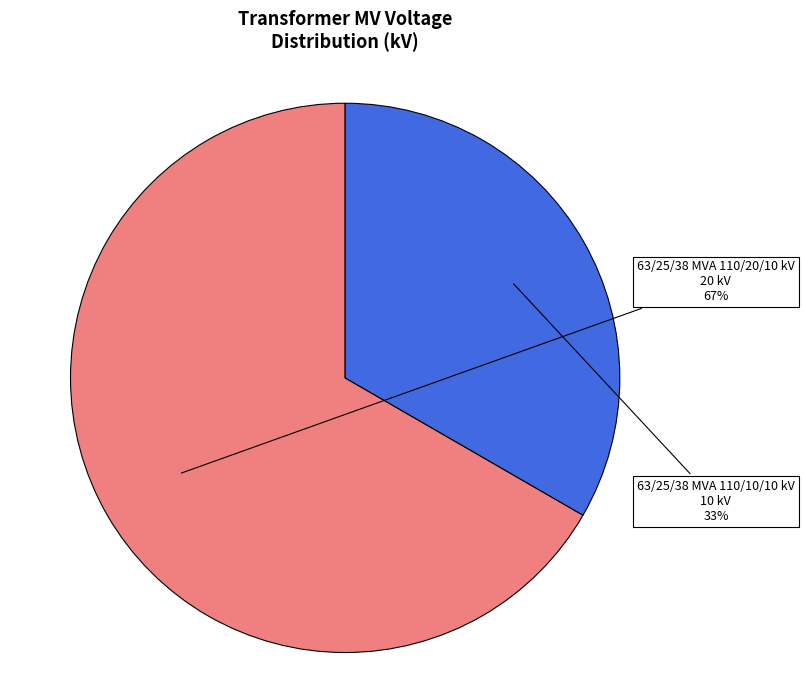

Is there any slice that represents more than half of the pie?

Yes